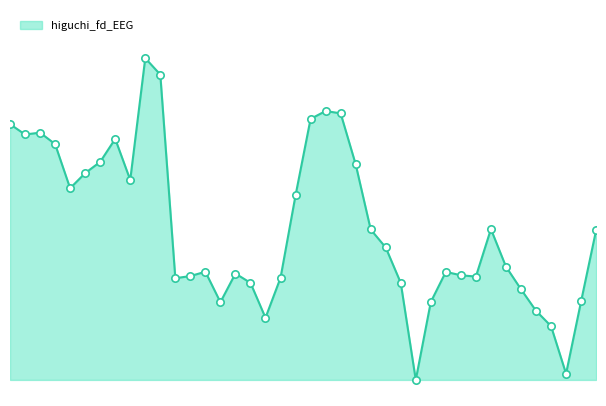

Is this an area chart (filled region under the line)?

Yes